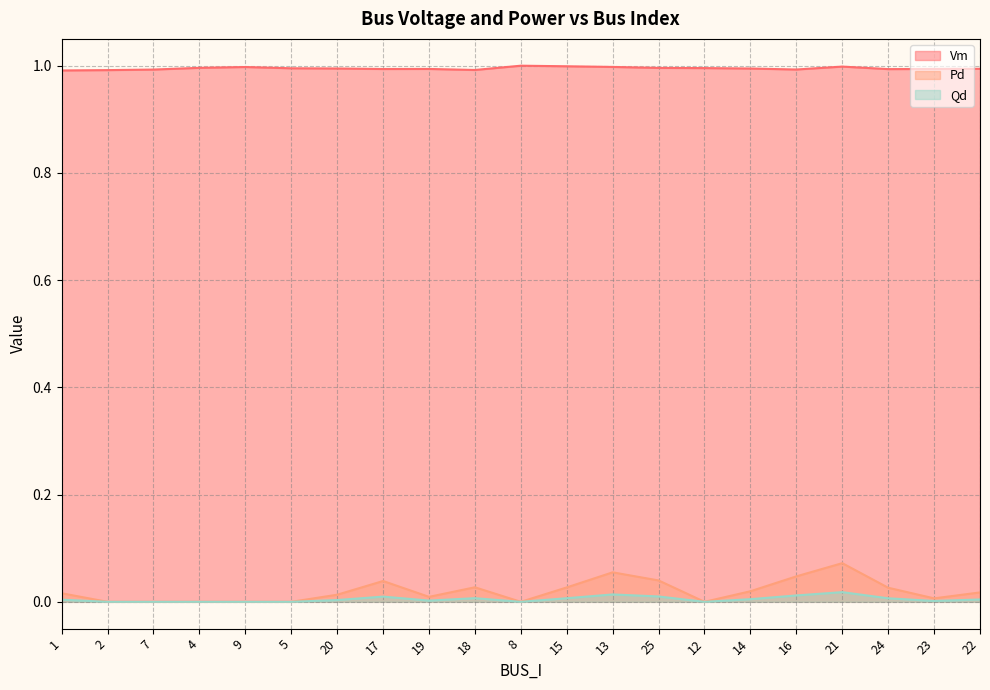

What is the difference between the maximum and minimum values in the Pd series?

0.1